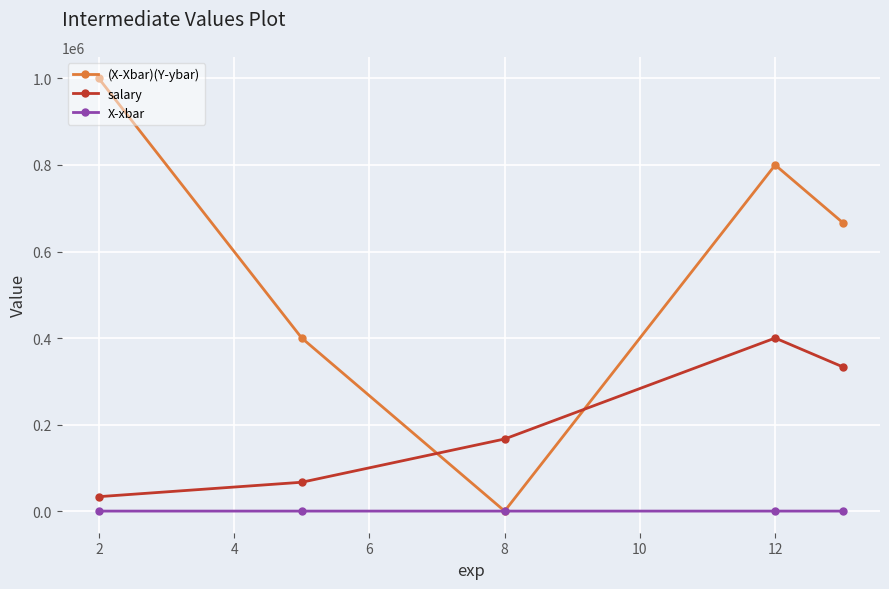

Which series has the largest total across all categories?

(X-Xbar)(Y-ybar)